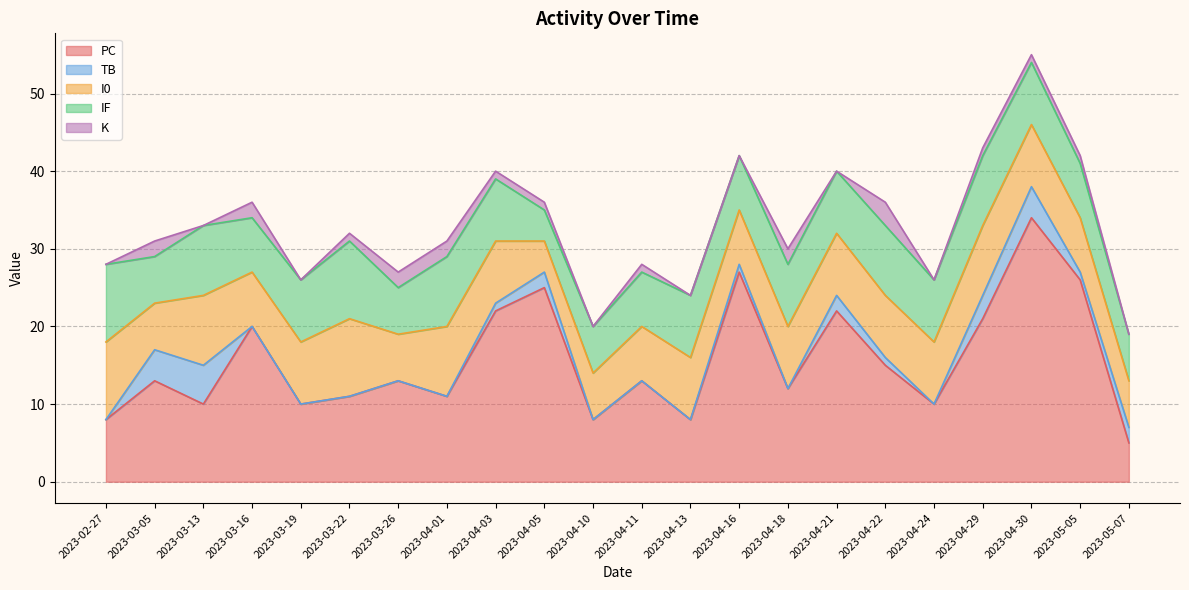

What are all the series names shown in the legend?

PC, TB, I0, IF, K